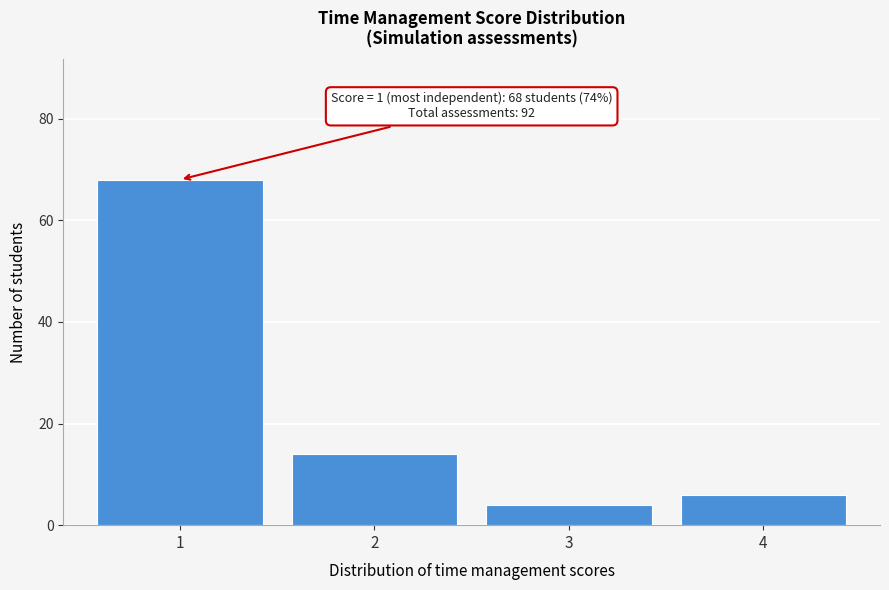

Reading left to right, what are all the values shown in this chart?

68	14	4	6